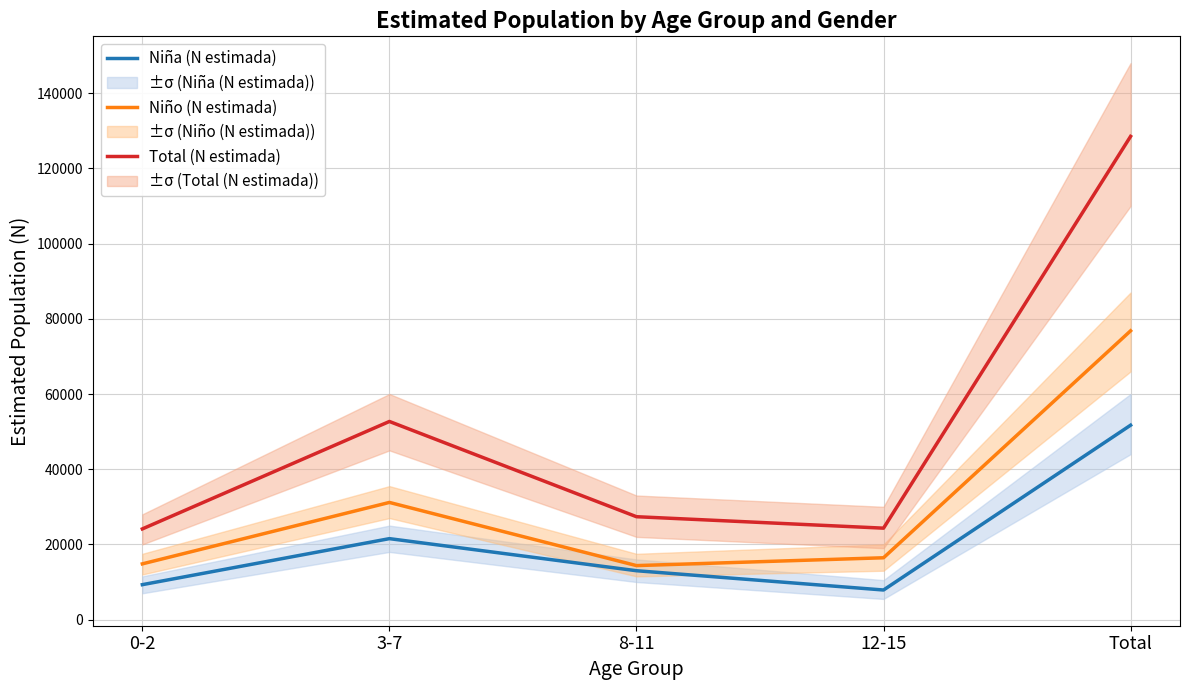

What is the difference between the highest and lowest values at 12-15?

16447